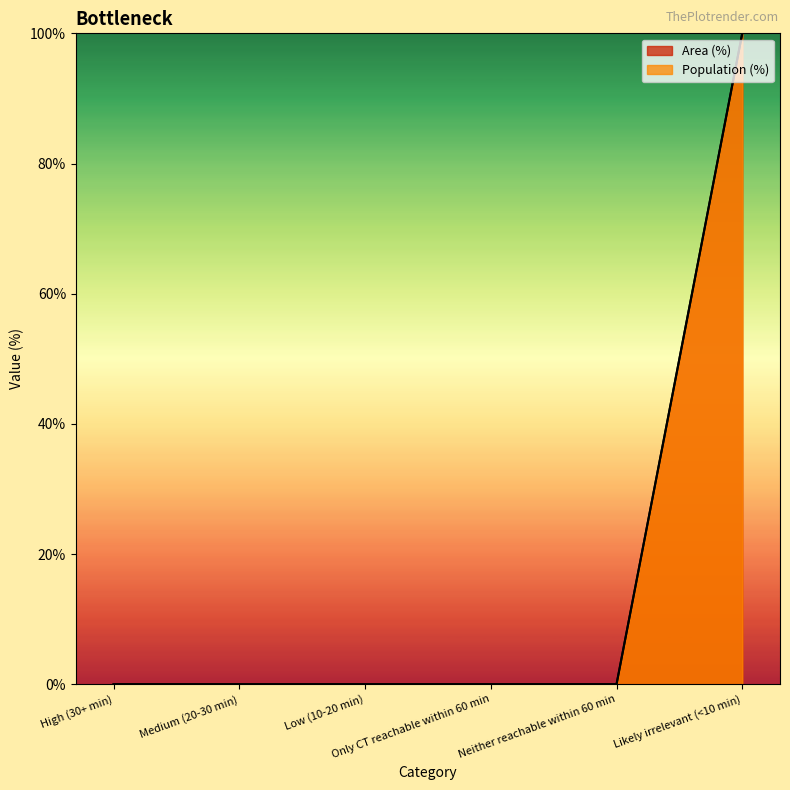

The value of Population (%) at Neither reachable within 60 min is 57. True or false?

False